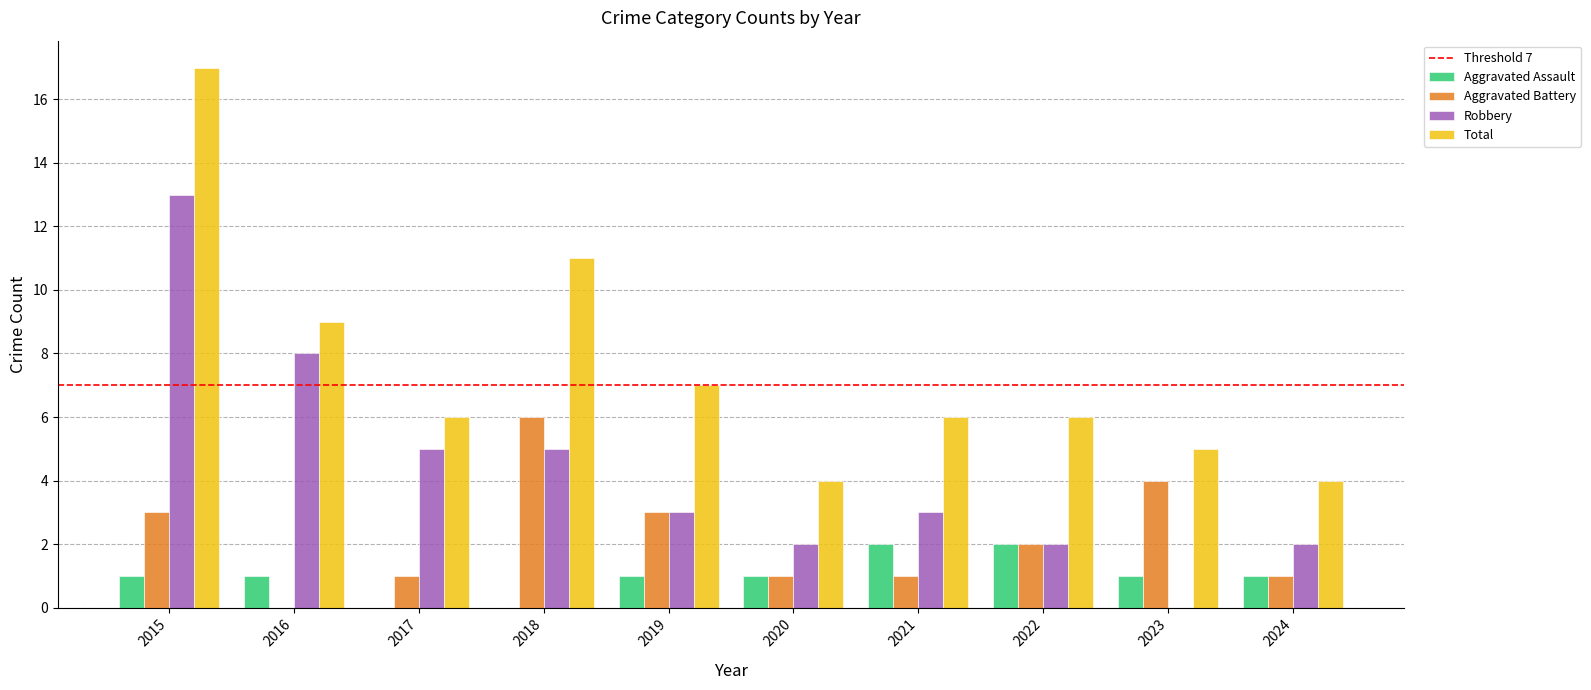

At which label does Robbery reach its peak?

2015